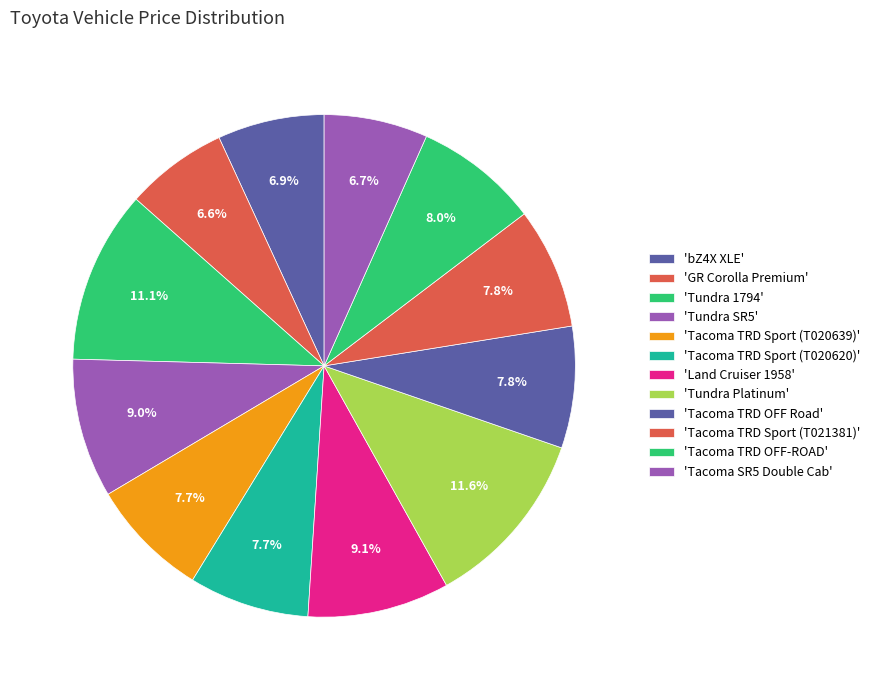

Which slice is the smallest?

GR Corolla Premium